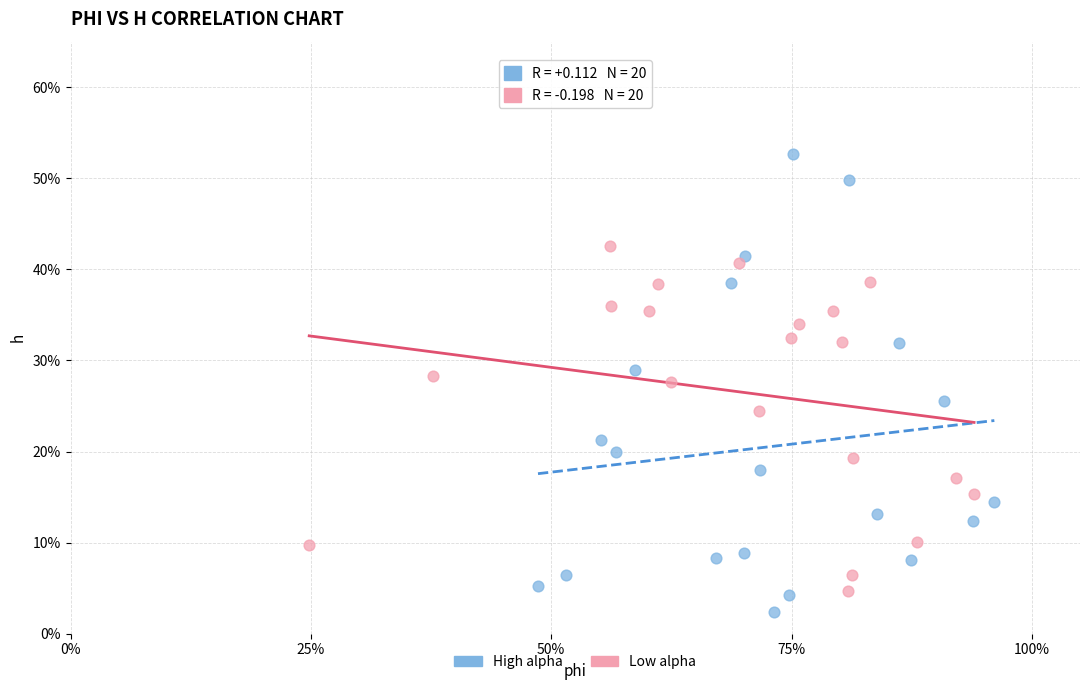

What are all the series names shown in the legend?

High alpha, Low alpha